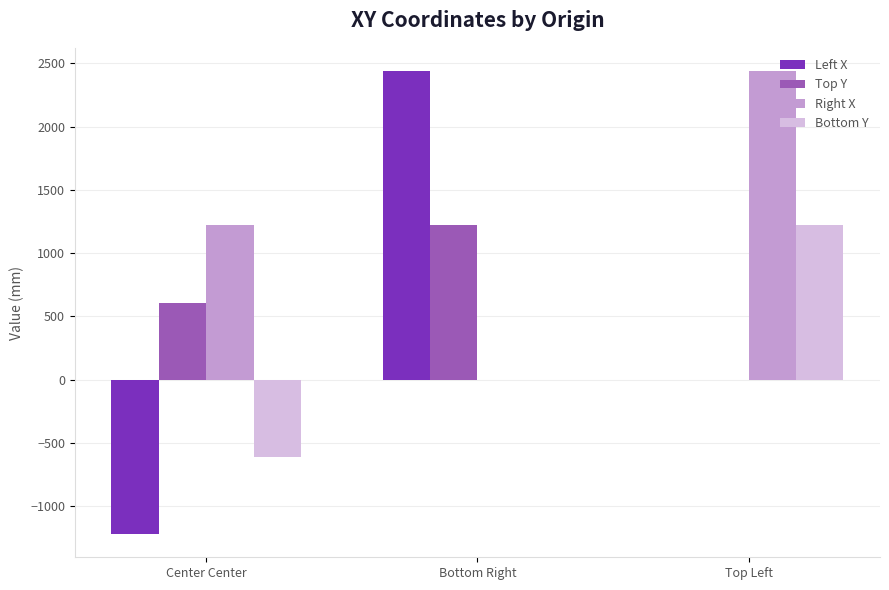

What is the total value across all series at Top Left?

3657.6